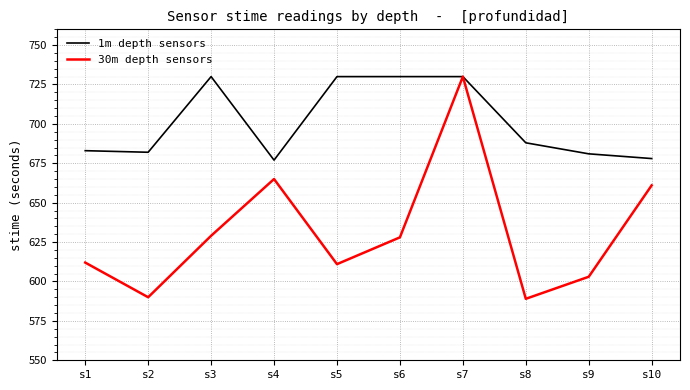

What is the total value across all series at s9?

1284